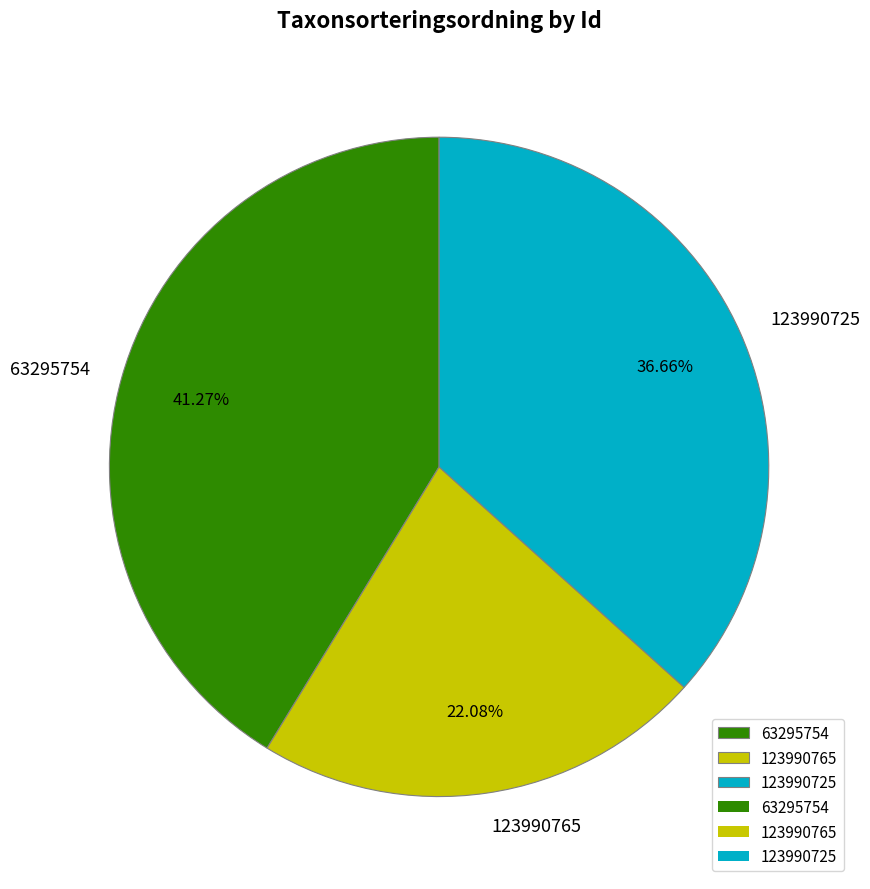

Count the number of slices in the pie.

3